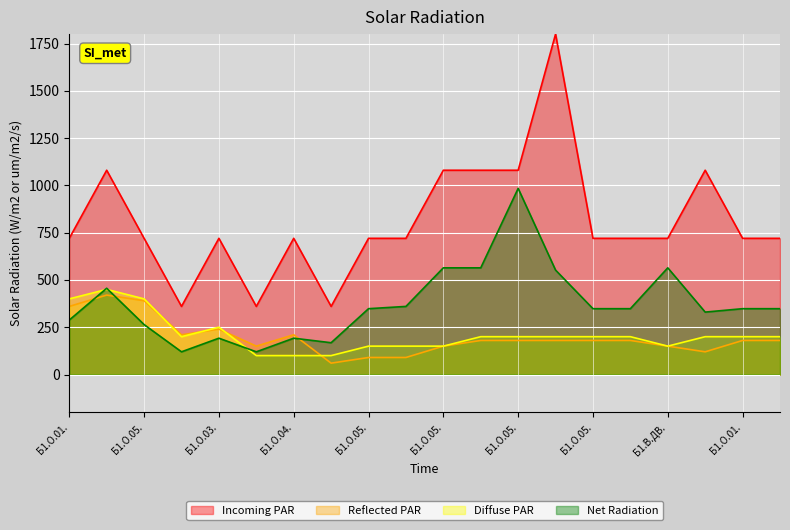

At which category does Incoming PAR reach its first local peak?

Б1.О.05